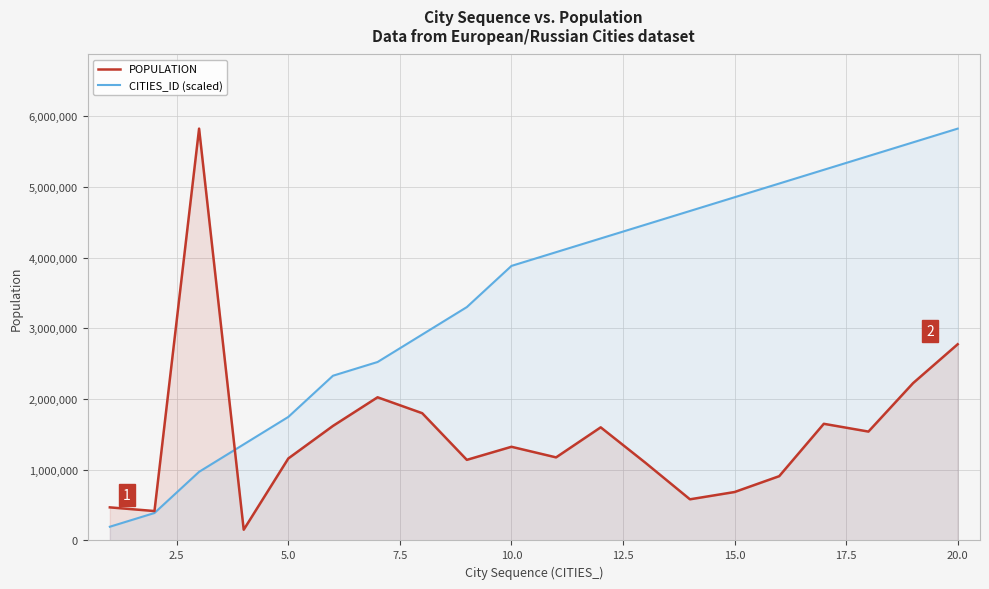

True or false: CITIES_ID (scaled) and POPULATION intersect in this chart.

True